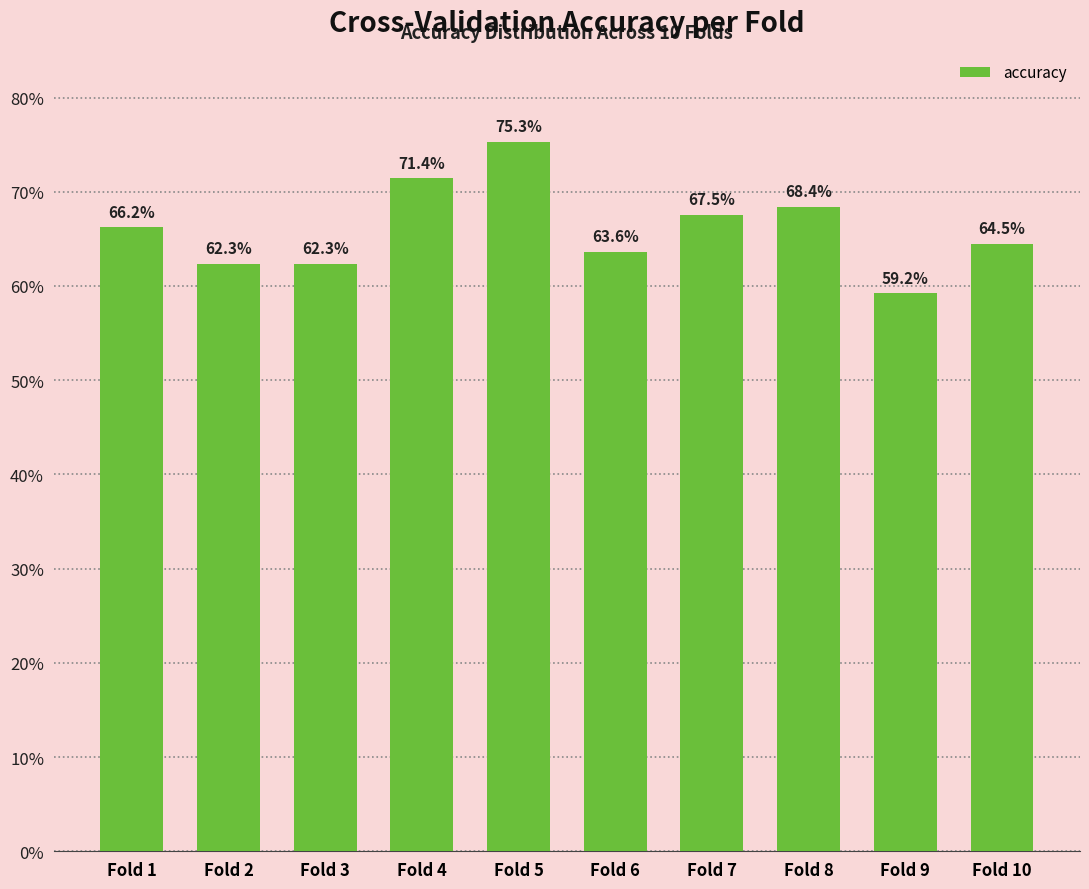

The value at Fold 2 is 0.9. True or false?

False